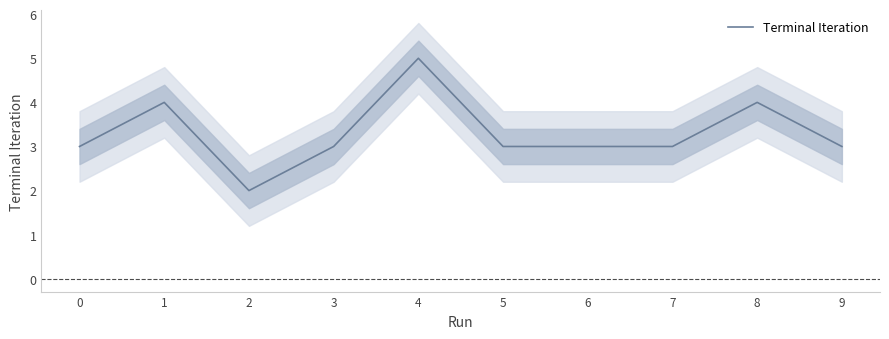

How many points are higher than both their immediate neighbors (excluding endpoints)?

3